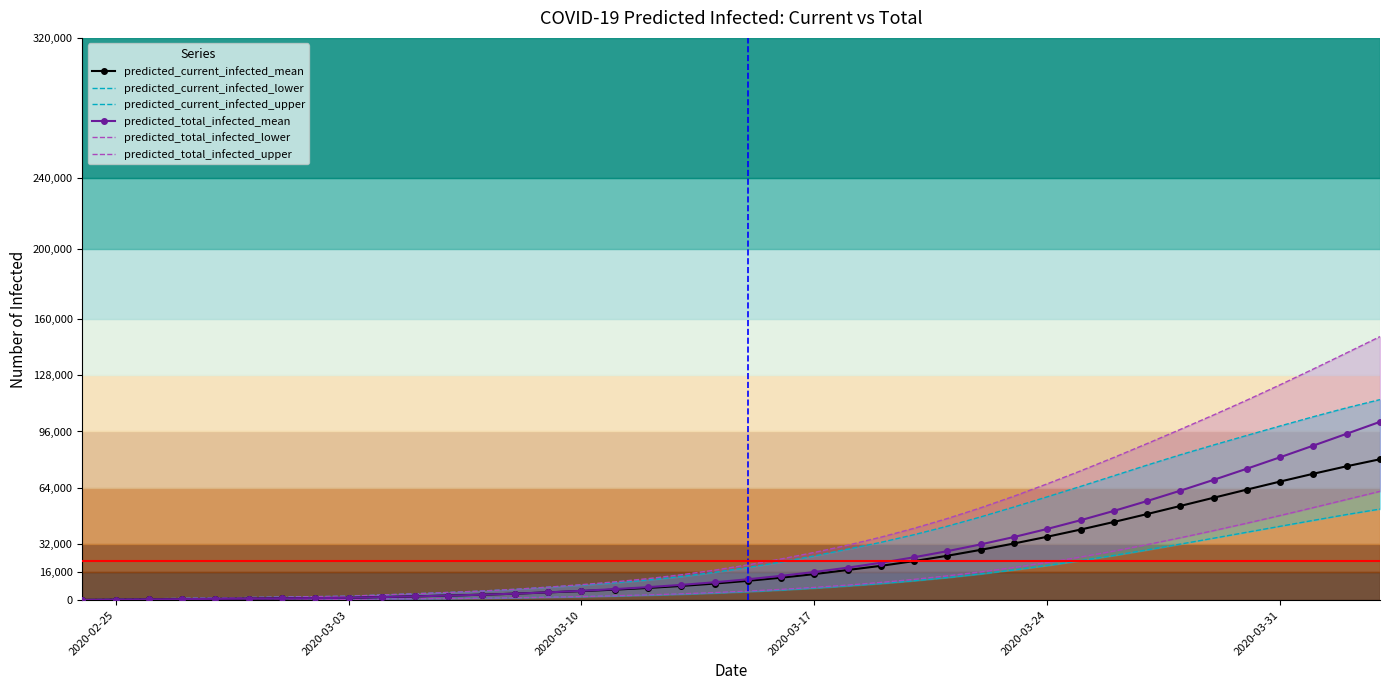

True or false: predicted_current_infected_upper and predicted_total_infected_upper intersect in this chart.

False